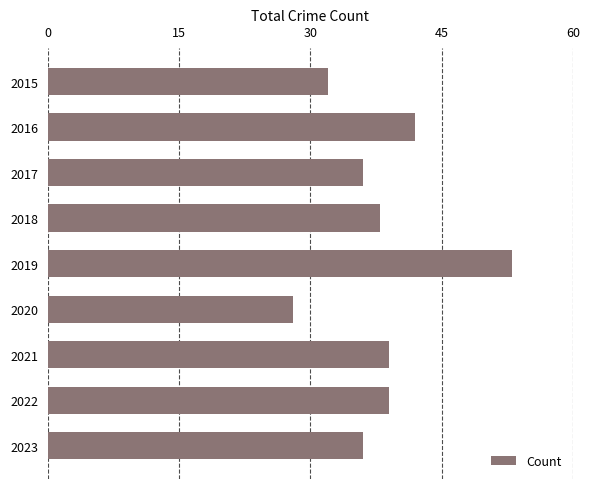

True or false: the data shows 53 at 2019.

True